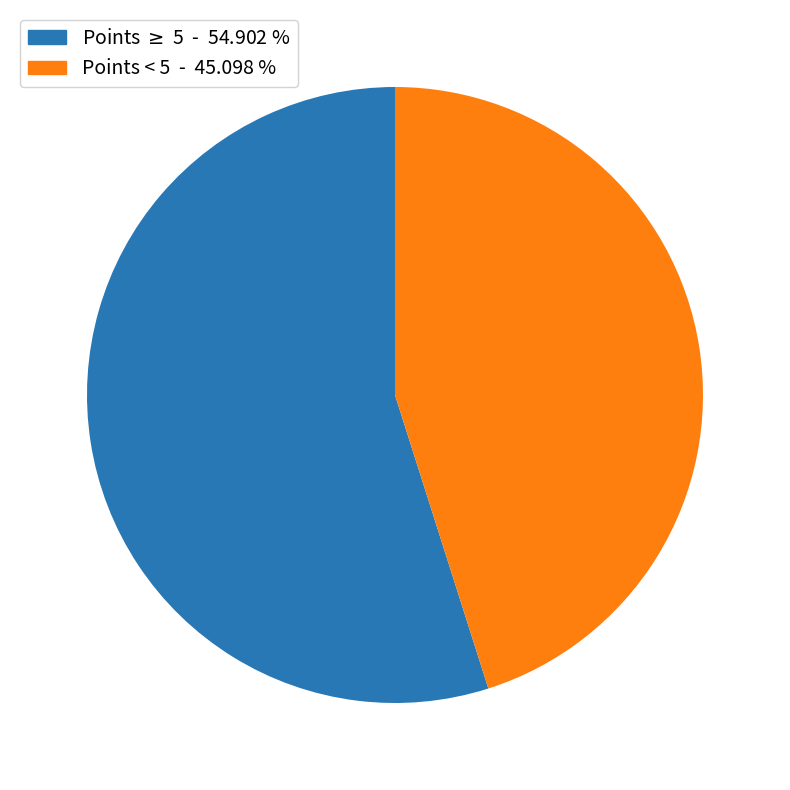

Is there a majority slice in this chart?

Yes